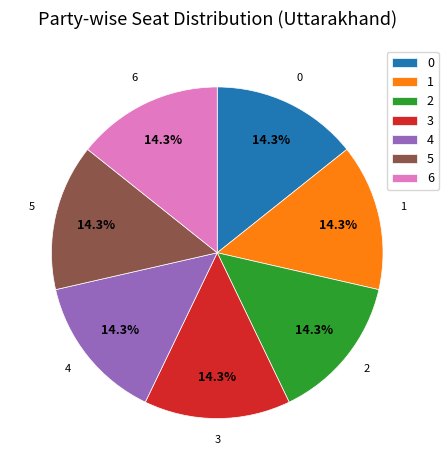

What portion of the pie excludes 2?

85.7%